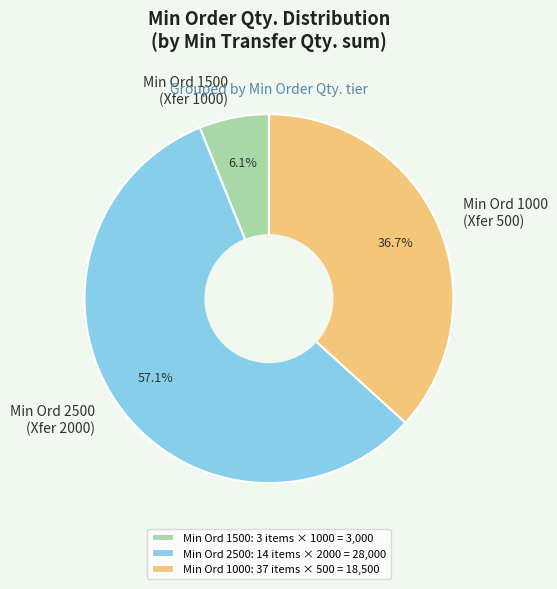

Combined, do Min Ord 1500 (Xfer 1000) and Min Ord 1000 (Xfer 500) account for over 50%?

No